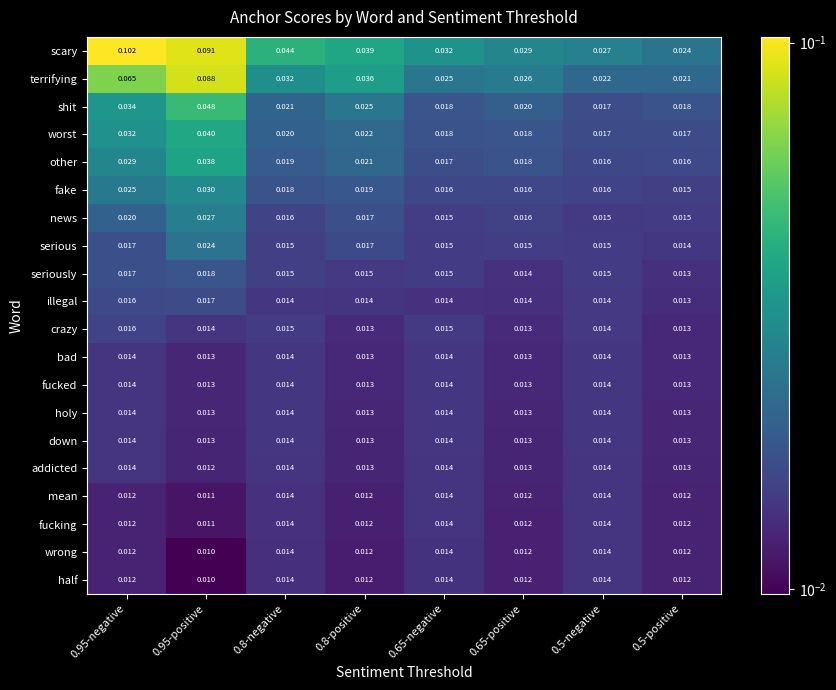

Between 0.95-negative and 0.8-negative, which series saw the biggest shift?

scary